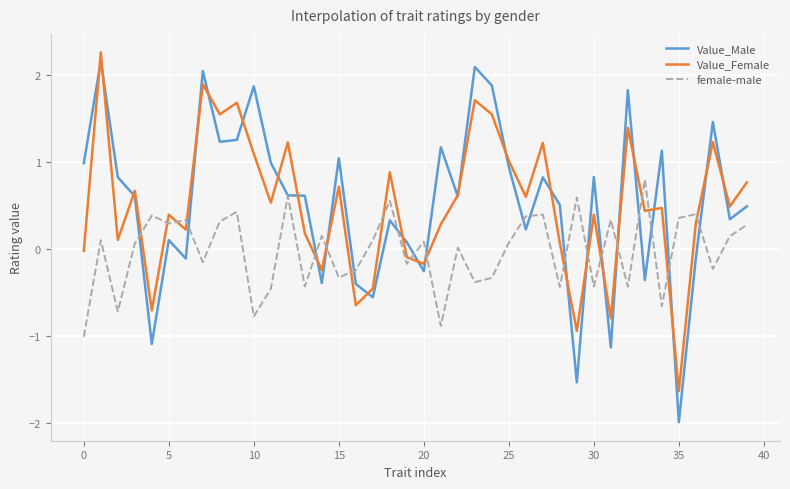

What is the minimum value for Value_Male?

-2.0